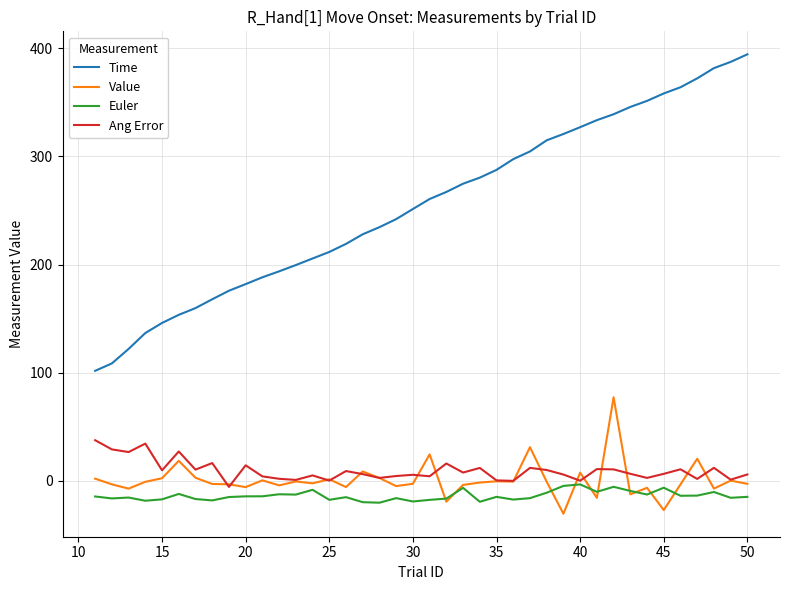

True or false: Value and Time cross at least once.

False